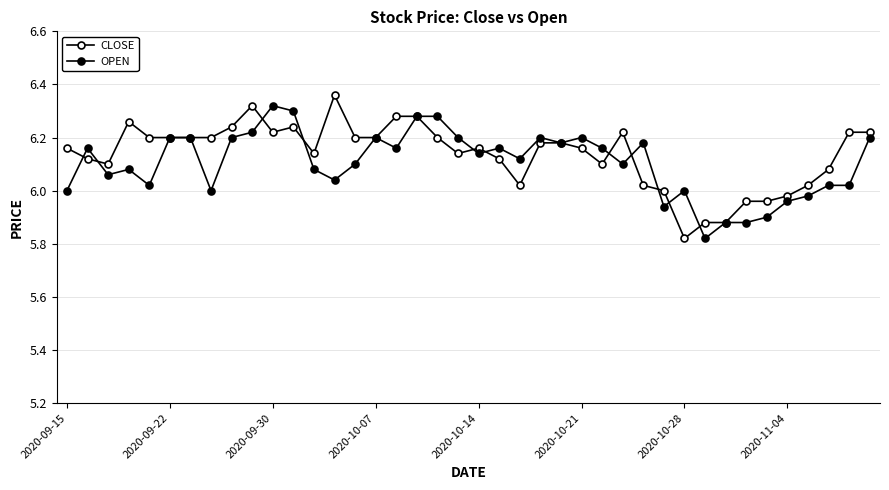

How many lines are shown in the chart?

2